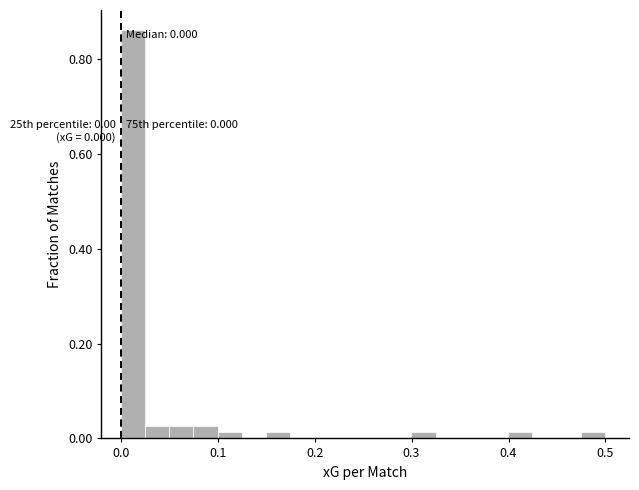

Around what value on the x-axis is the tallest bar? Give the approximate position of its centre, as read against the axis.

0.01